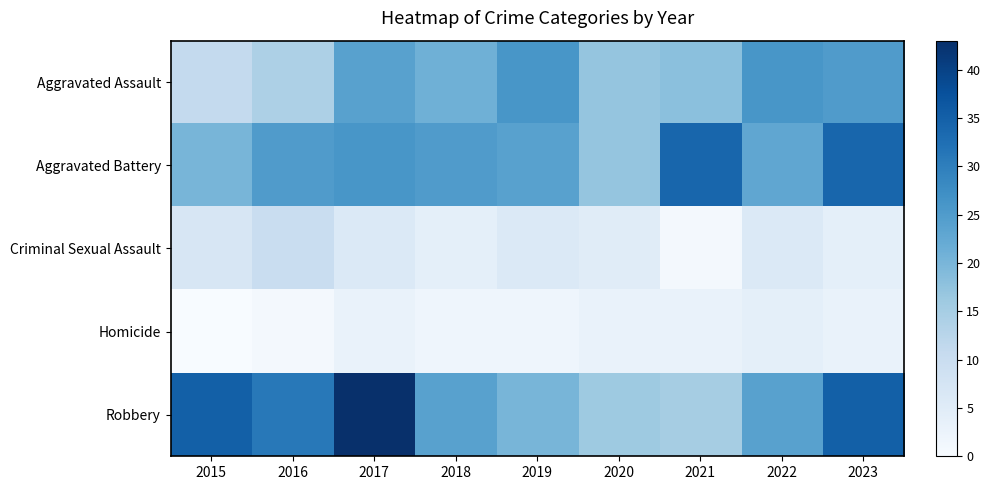

Reading left to right, extract all data points from this chart.

Aggravated Assault: 2015=11	2016=14	2017=24	2018=21	2019=26	2020=17	2021=18	2022=26	2023=25
Aggravated Battery: 2015=20	2016=25	2017=26	2018=25	2019=24	2020=17	2021=34	2022=23	2023=34
Criminal Sexual Assault: 2015=7	2016=10	2017=6	2018=4	2019=6	2020=5	2021=1	2022=6	2023=4
Homicide: 2015=0	2016=1	2017=3	2018=2	2019=2	2020=3	2021=3	2022=4	2023=3
Robbery: 2015=35	2016=31	2017=43	2018=24	2019=20	2020=16	2021=15	2022=24	2023=35